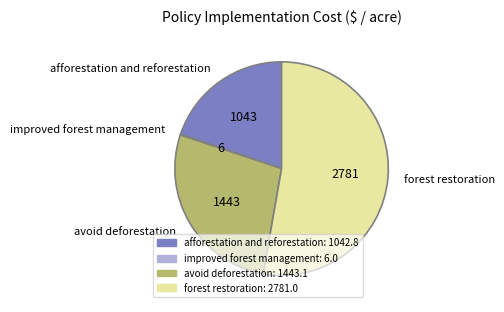

Approximately how many times larger is the value at avoid deforestation compared to afforestation and reforestation?

1.4